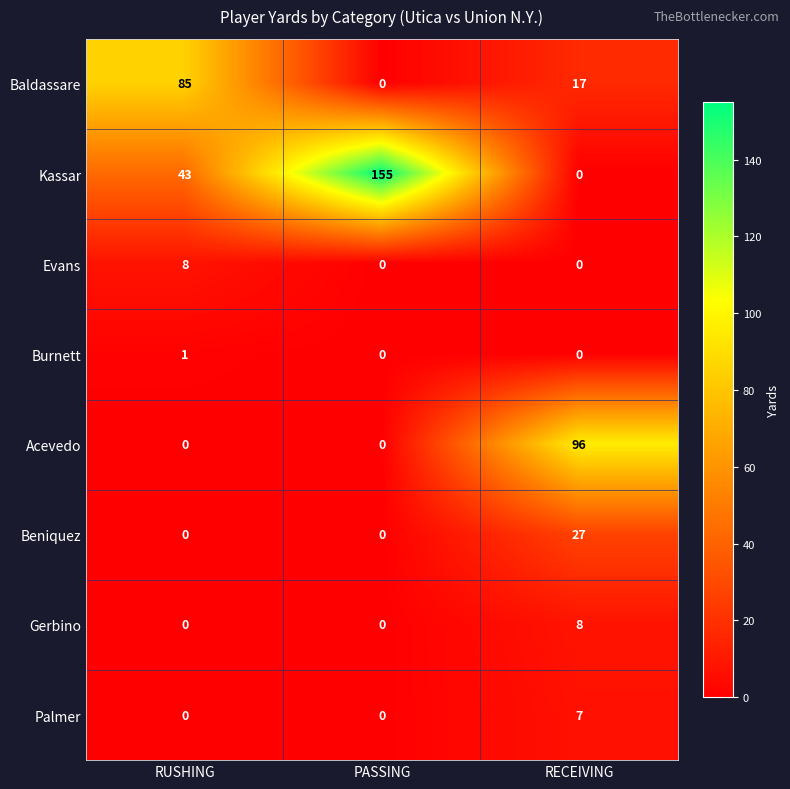

List the labels in order of Kassar value, largest first.

PASSING, RUSHING, RECEIVING